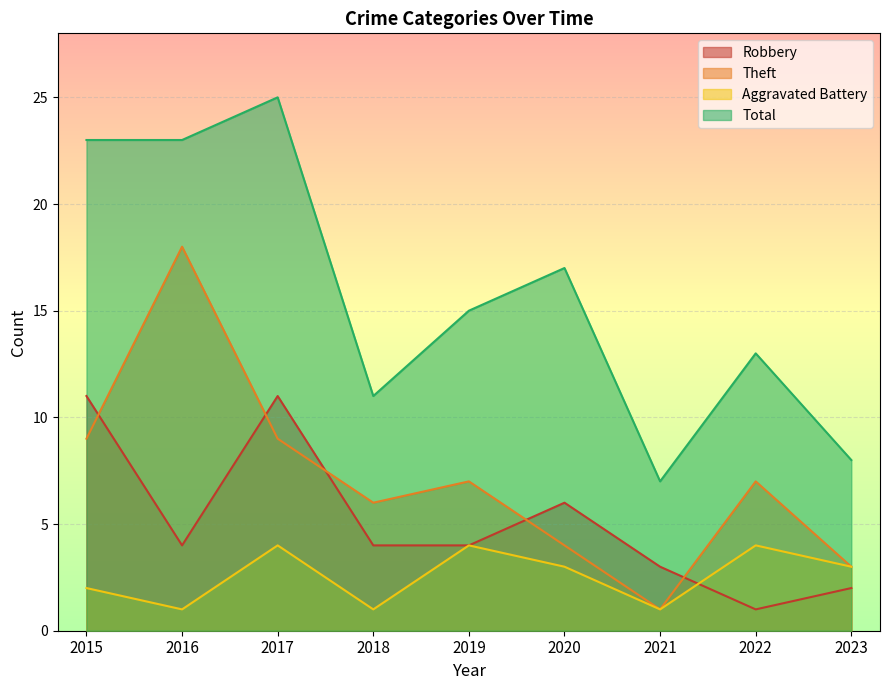

Which series has the largest total across all categories?

Total